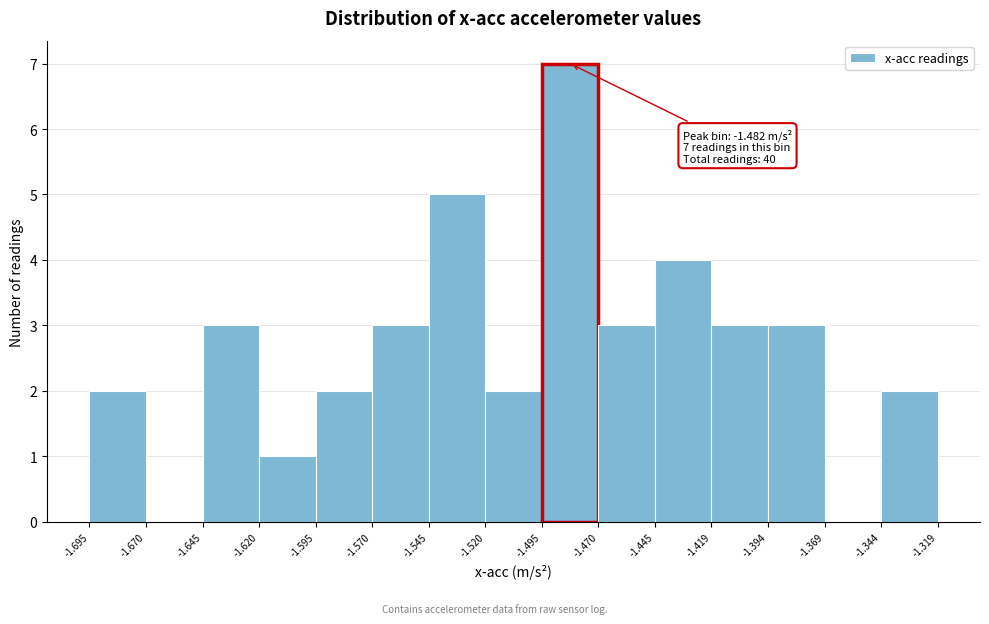

Over which range of the x-axis is the bar tallest?

-1.495 to -1.470